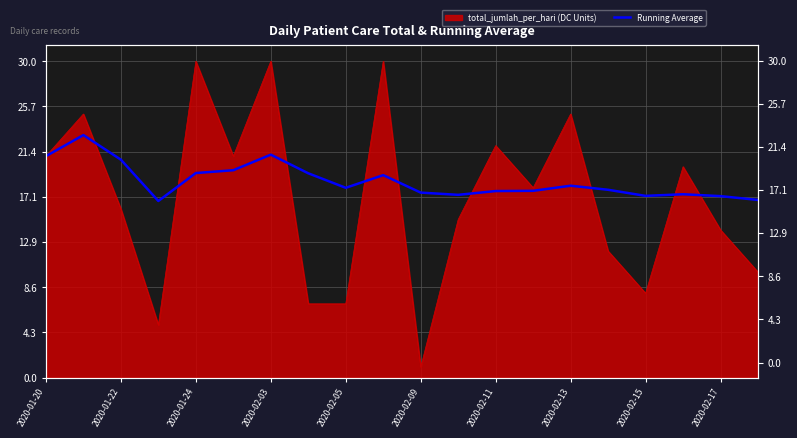

What is the ratio of the value at 12 to the value at 2020-02-13?

0.9